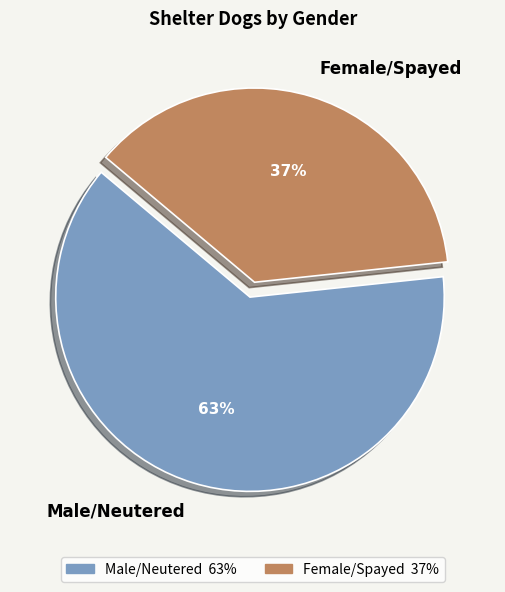

Between Female/Spayed and Male/Neutered, which is larger?

Male/Neutered